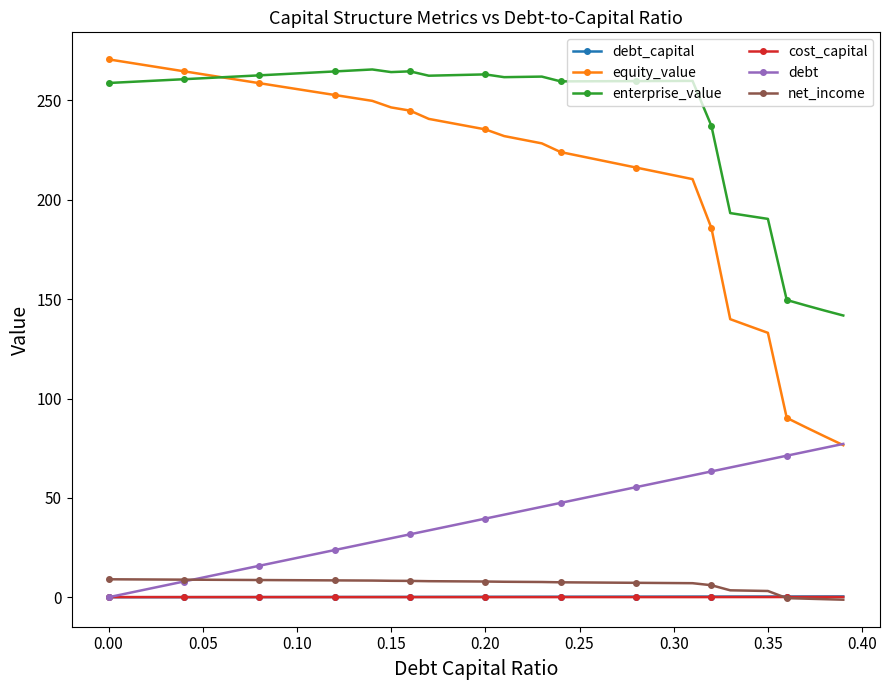

Which series has the largest range (max minus min)?

equity_value